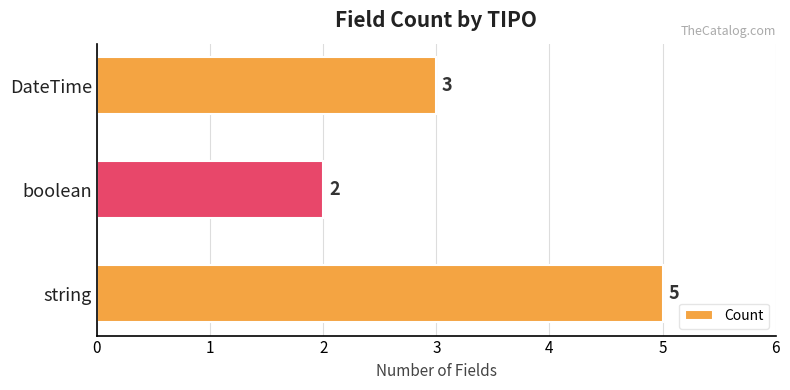

True or false: the data shows 2 at boolean.

True